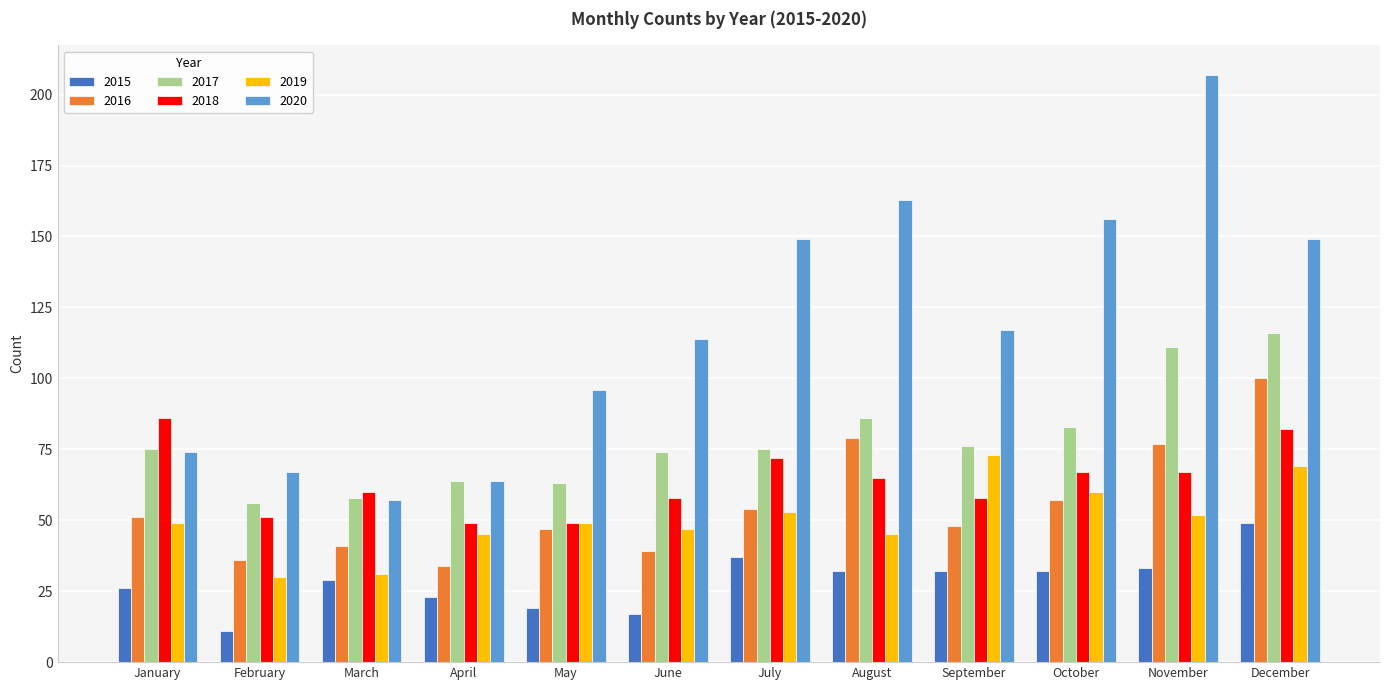

Read the 2016 value at October.

57